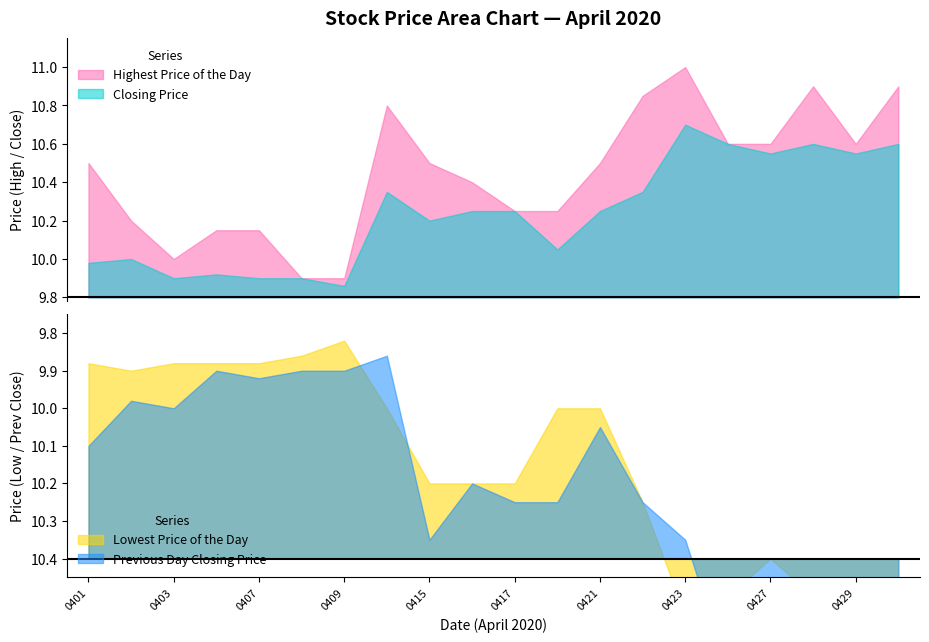

Is the value of Highest Price of the Day at 20200422 greater than the value of Previous Day Closing Price at 20200420?

Yes